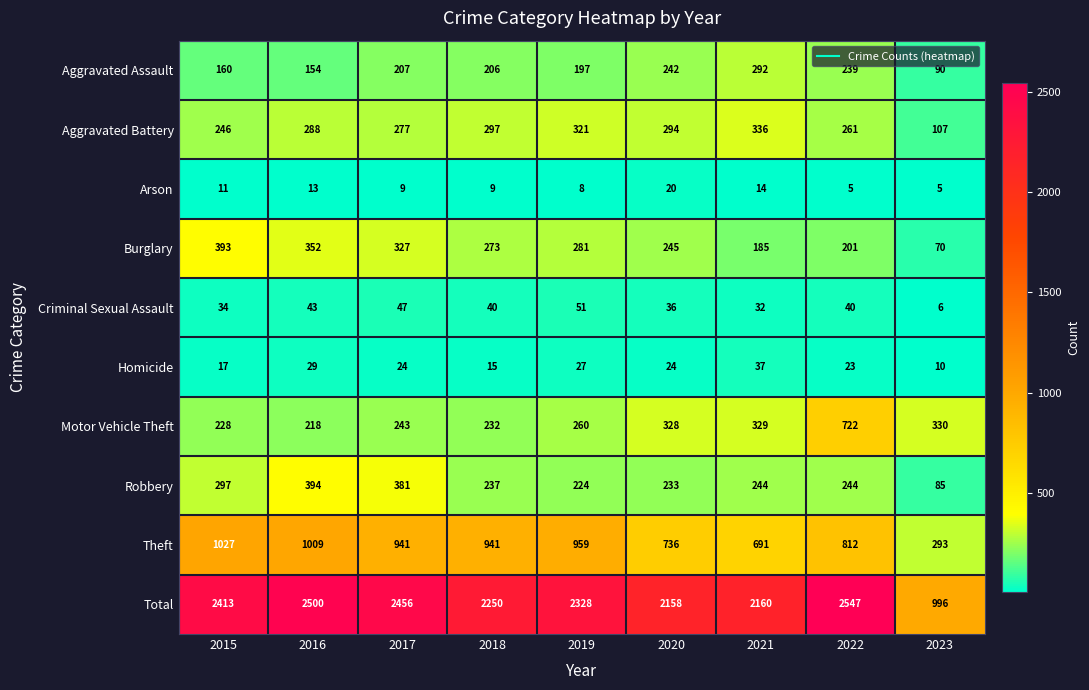

At which category is the sum across all series the highest?

2022